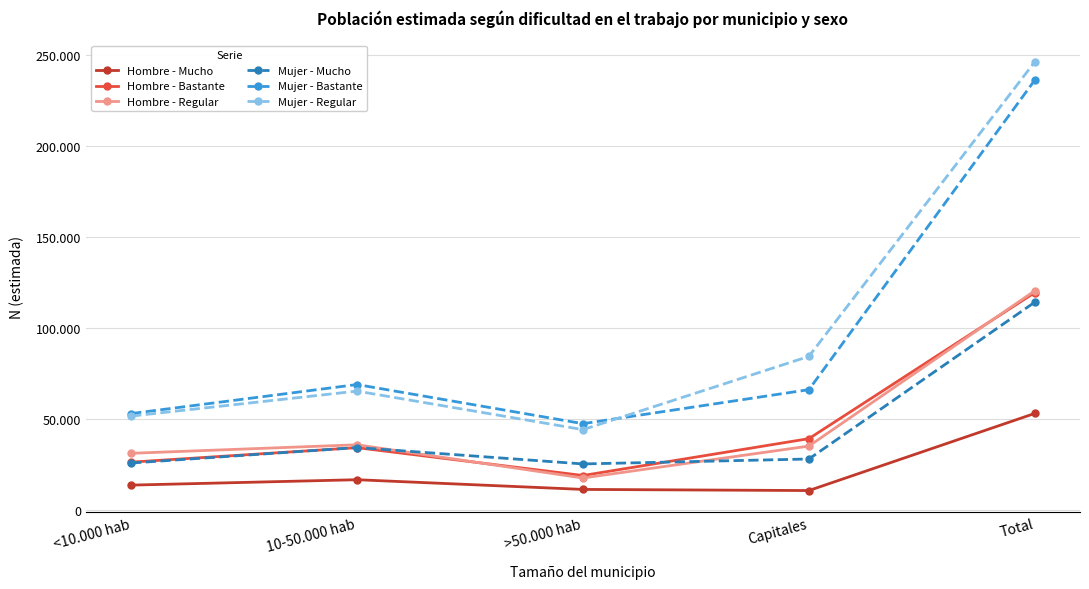

The value of Hombre - Bastante at <10.000 hab is 26514. True or false?

True